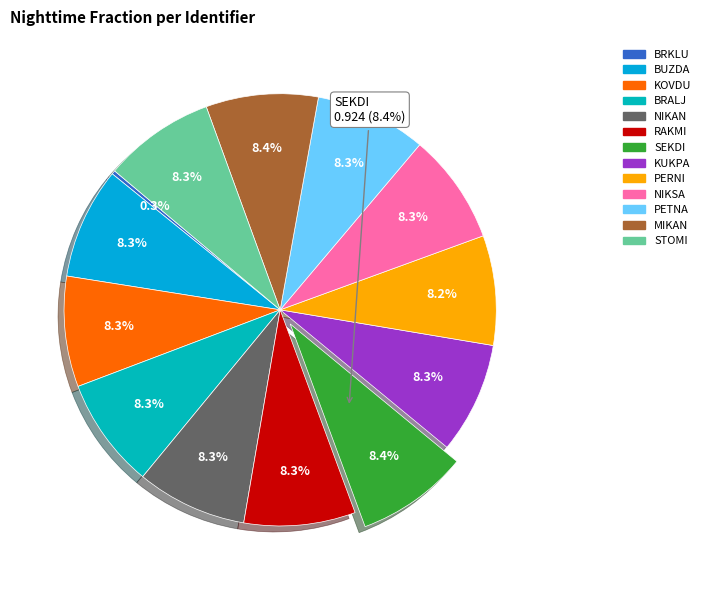

True or false: KOVDU accounts for 8% of the total.

True